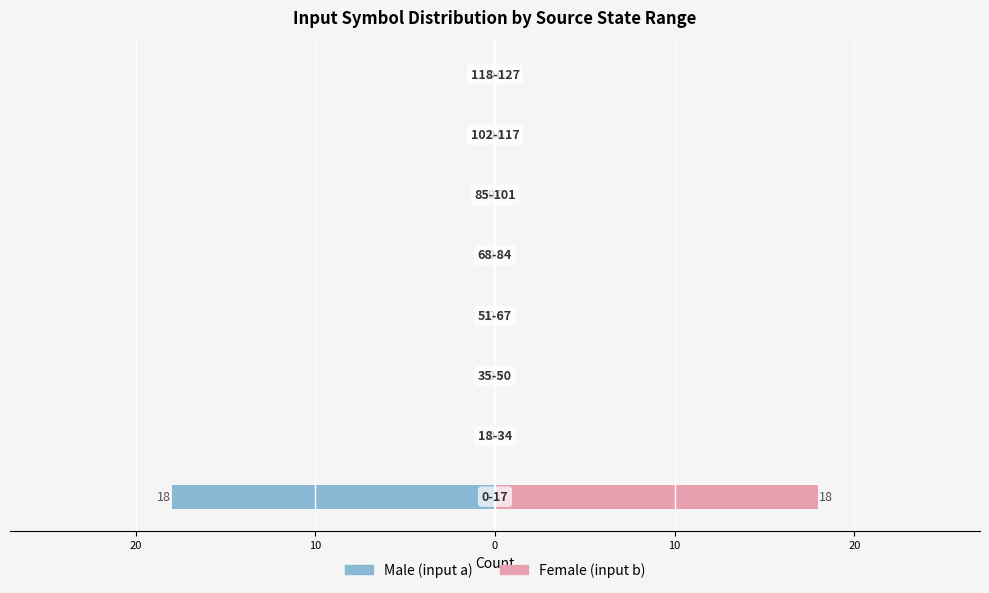

What are all the series names shown in the legend?

Male, Female